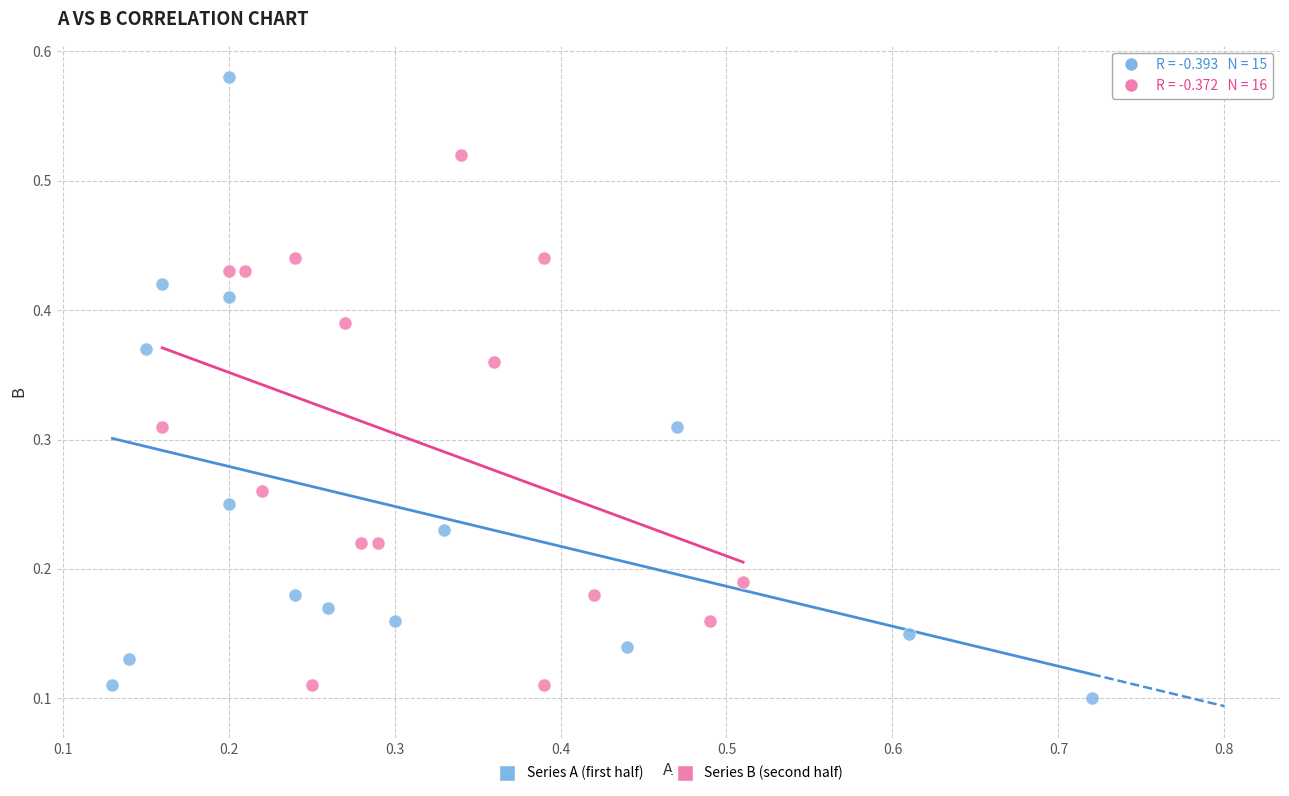

Which series contains the highest Y value?

Series A (first half)